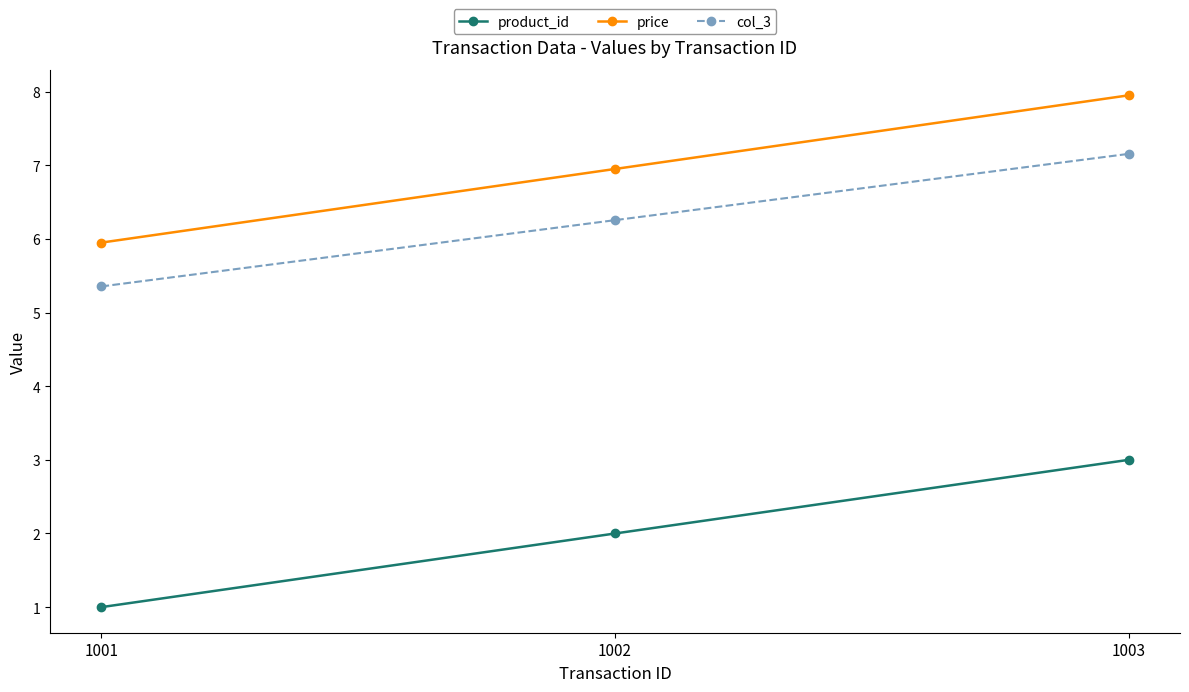

Rank the categories by col_3 value from highest to lowest.

1003, 1002, 1001